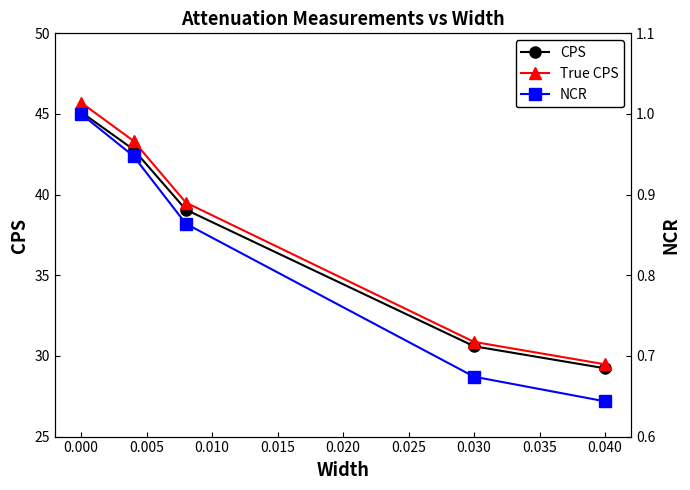

What is the maximum value for CPS?

45.1